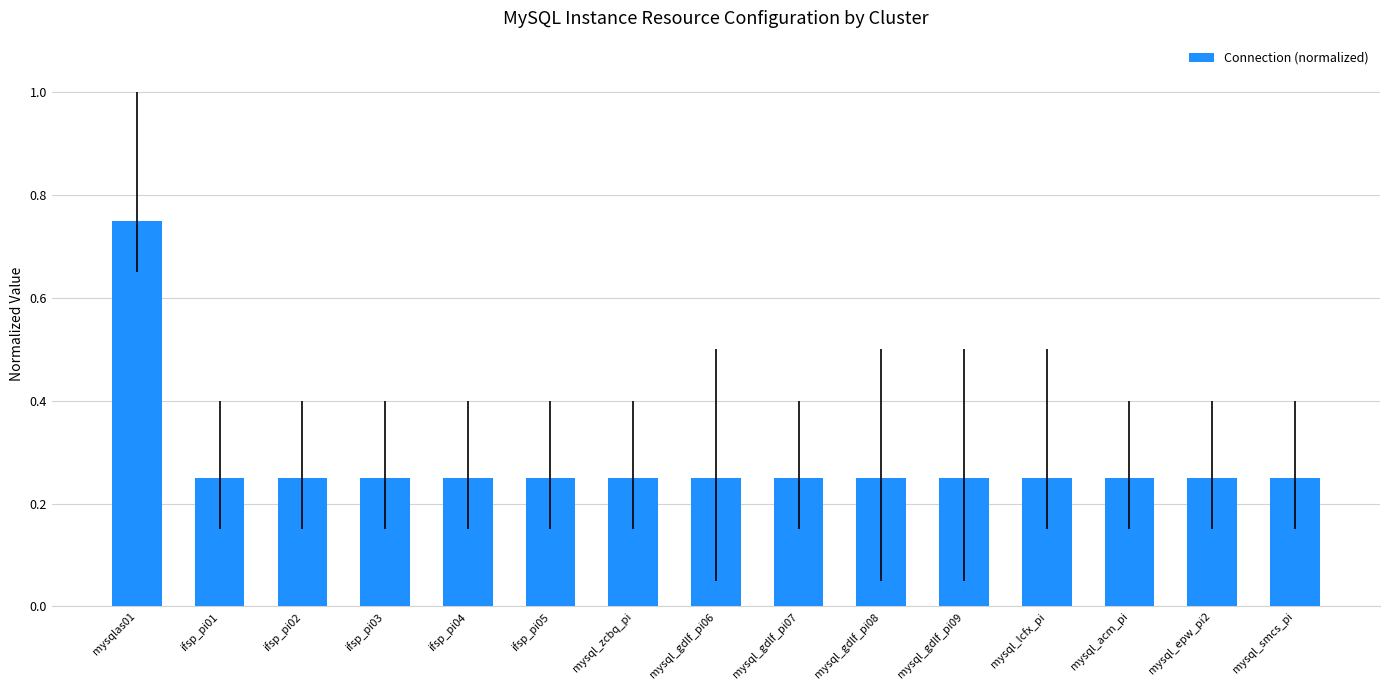

Count the values in the range 0 to 1.

15